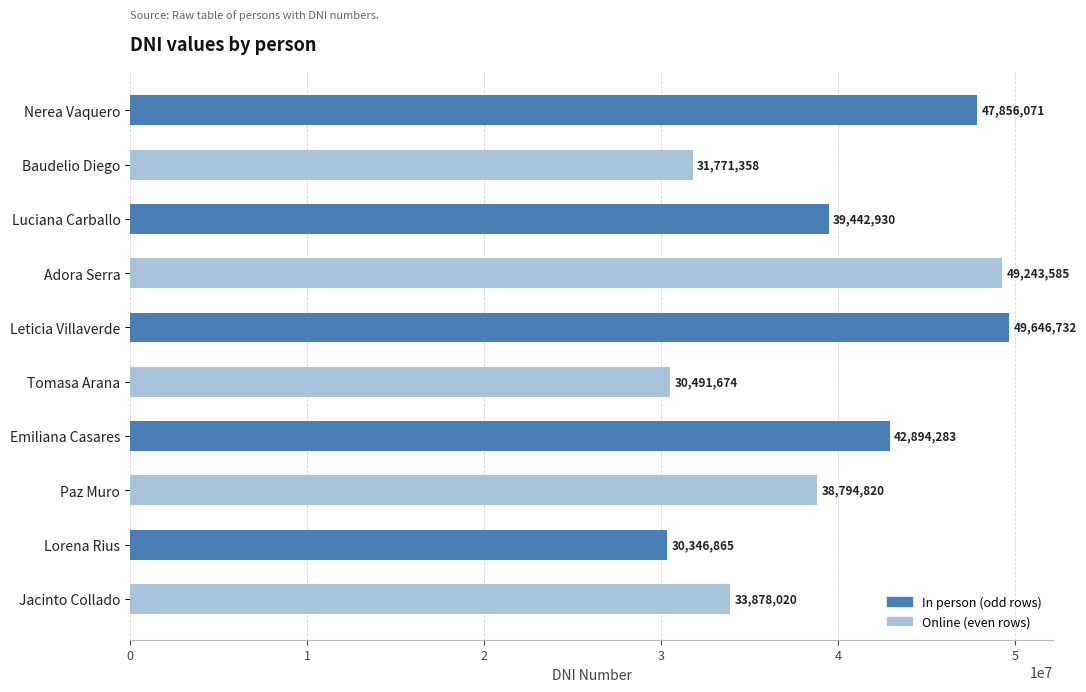

True or false: the data shows 30491674 at Tomasa Arana.

True